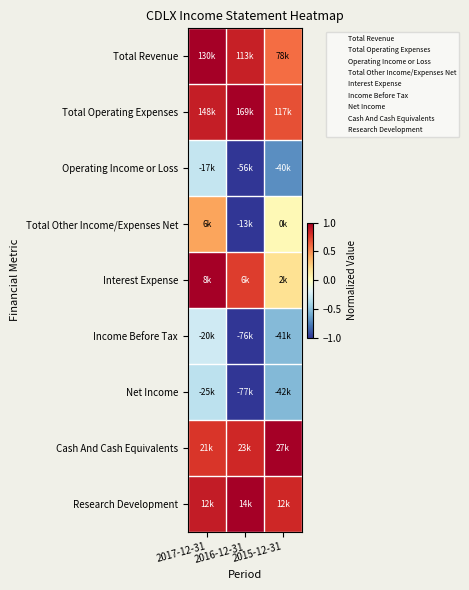

Reading right to left, transcribe all the data shown in this chart.

Total Revenue: 2015-12-31=0.6	2016-12-31=0.9	2017-12-31=1.0
Total Operating Expenses: 2015-12-31=0.7	2016-12-31=1.0	2017-12-31=0.9
Operating Income or Loss: 2015-12-31=-0.7	2016-12-31=-1.0	2017-12-31=-0.3
Total Other Income/Expenses Net: 2015-12-31=0.0	2016-12-31=-1.0	2017-12-31=0.4
Interest Expense: 2015-12-31=0.2	2016-12-31=0.8	2017-12-31=1.0
Income Before Tax: 2015-12-31=-0.5	2016-12-31=-1.0	2017-12-31=-0.3
Net Income: 2015-12-31=-0.5	2016-12-31=-1.0	2017-12-31=-0.3
Cash And Cash Equivalents: 2015-12-31=1.0	2016-12-31=0.8	2017-12-31=0.8
Research Development: 2015-12-31=0.8	2016-12-31=1.0	2017-12-31=0.9